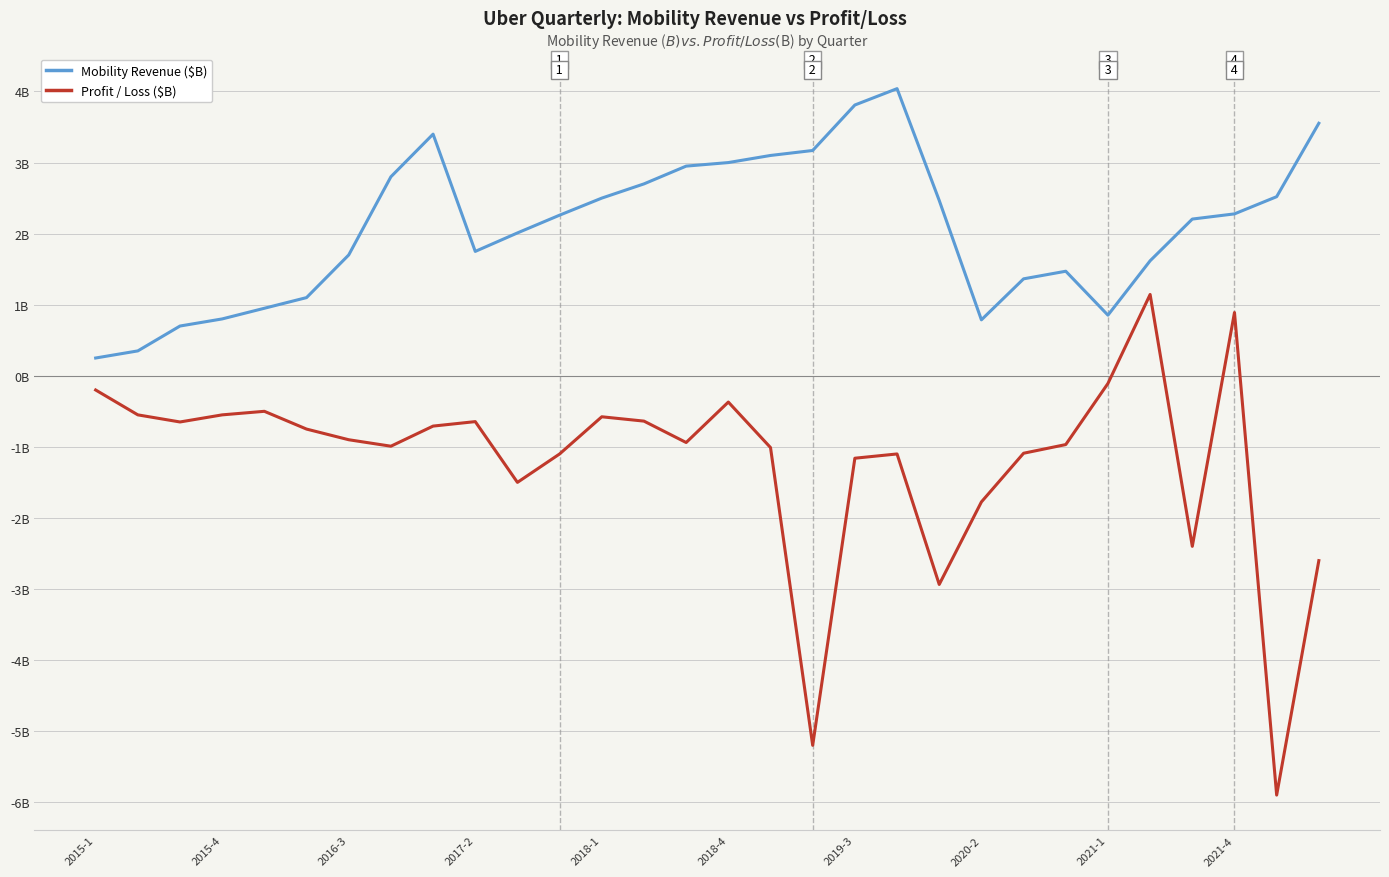

Does the chart display data point markers on the line(s)?

No